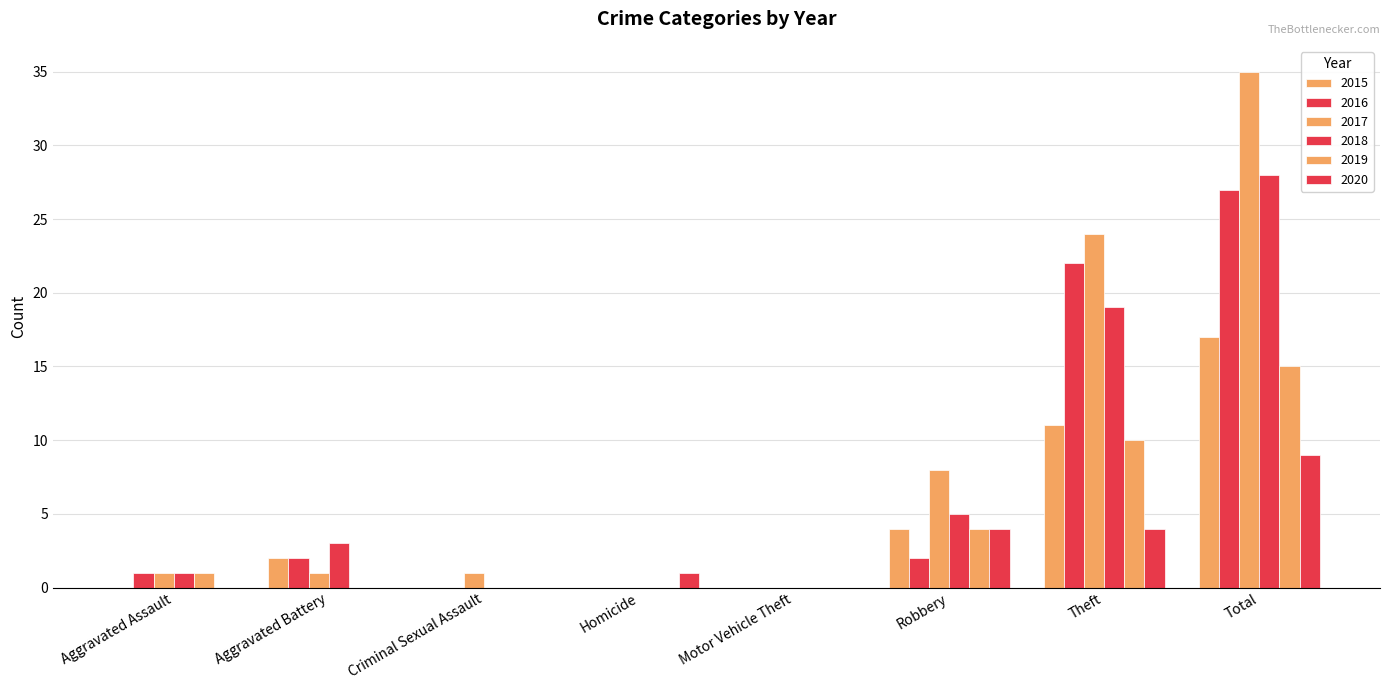

What position from the left is Motor Vehicle Theft?

5